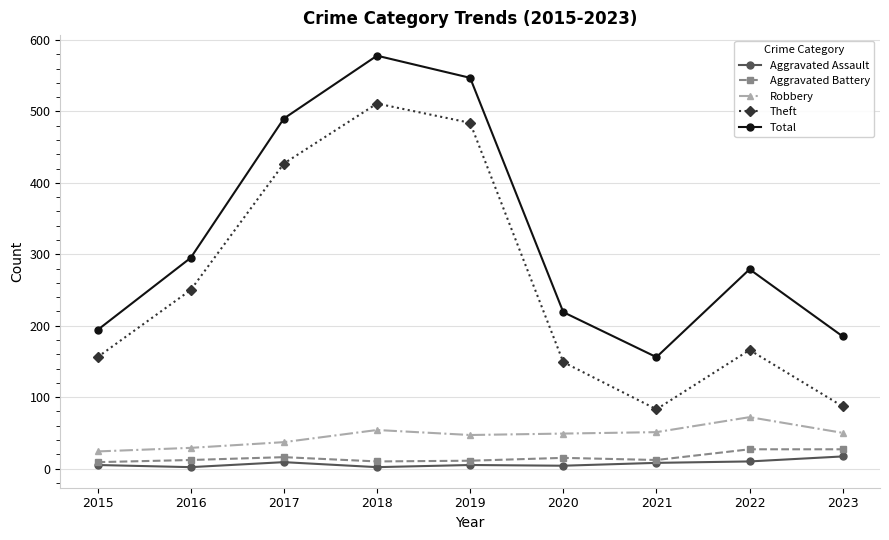

In Total, how many points are higher than both neighbors (excluding endpoints)?

2